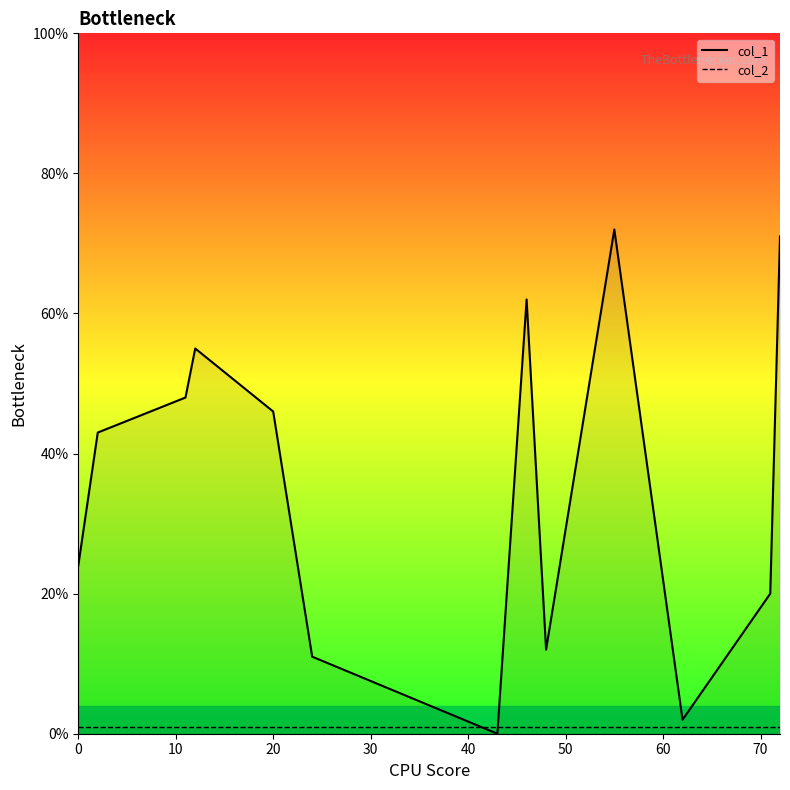

List the series in order of their peak value, highest first.

col_1, col_2